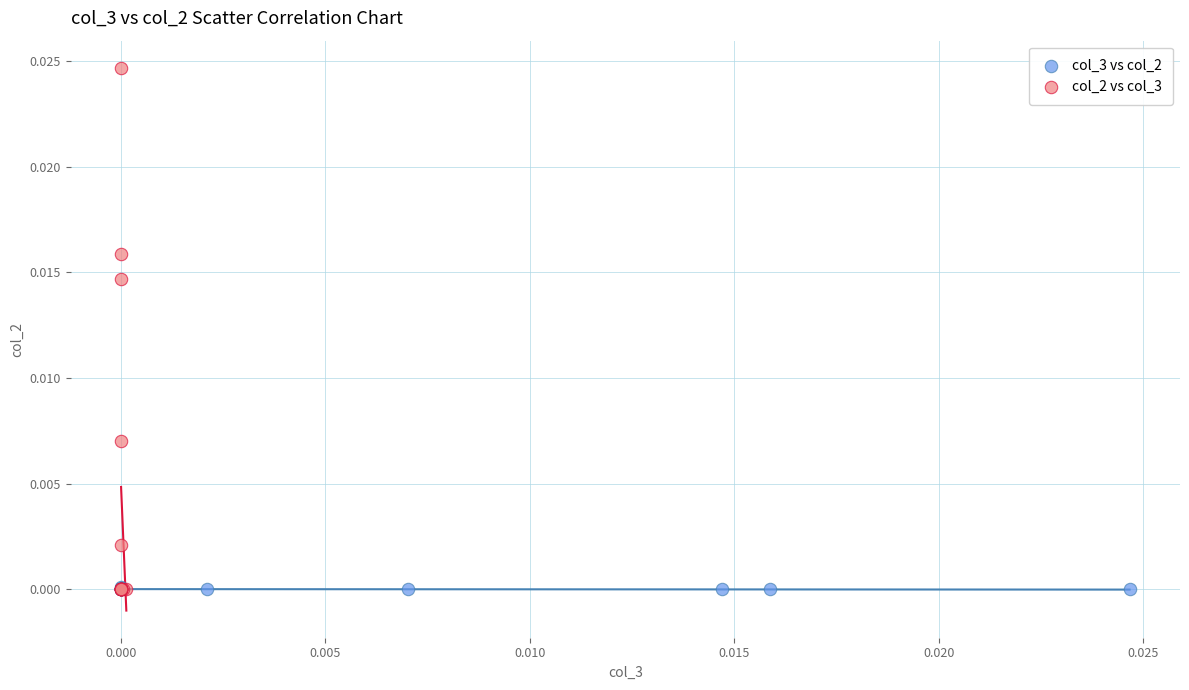

Which series has the largest Y range (max minus min)?

col_2 vs col_3